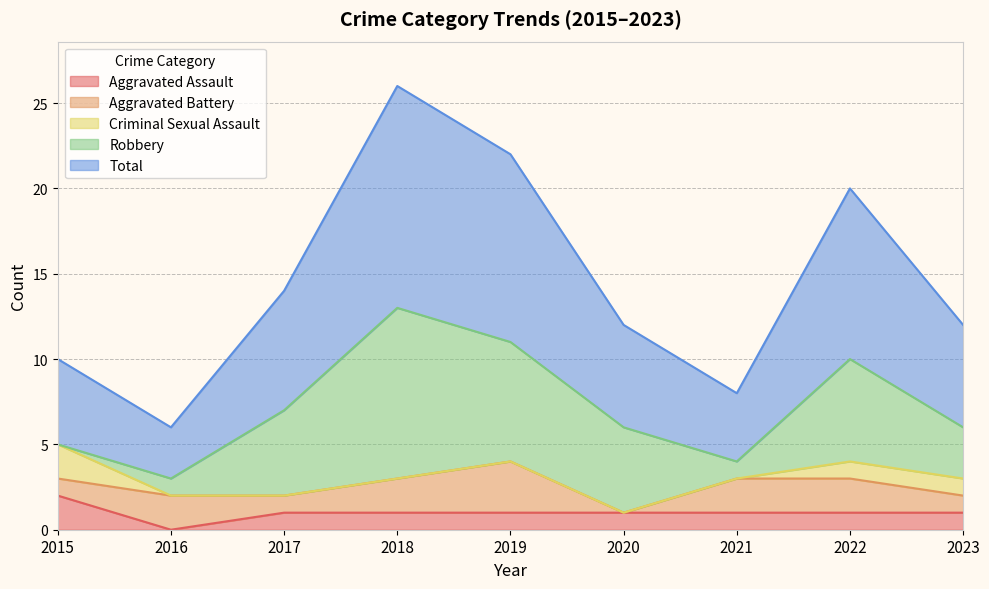

How many interior local valleys does the Aggravated Assault series have?

1